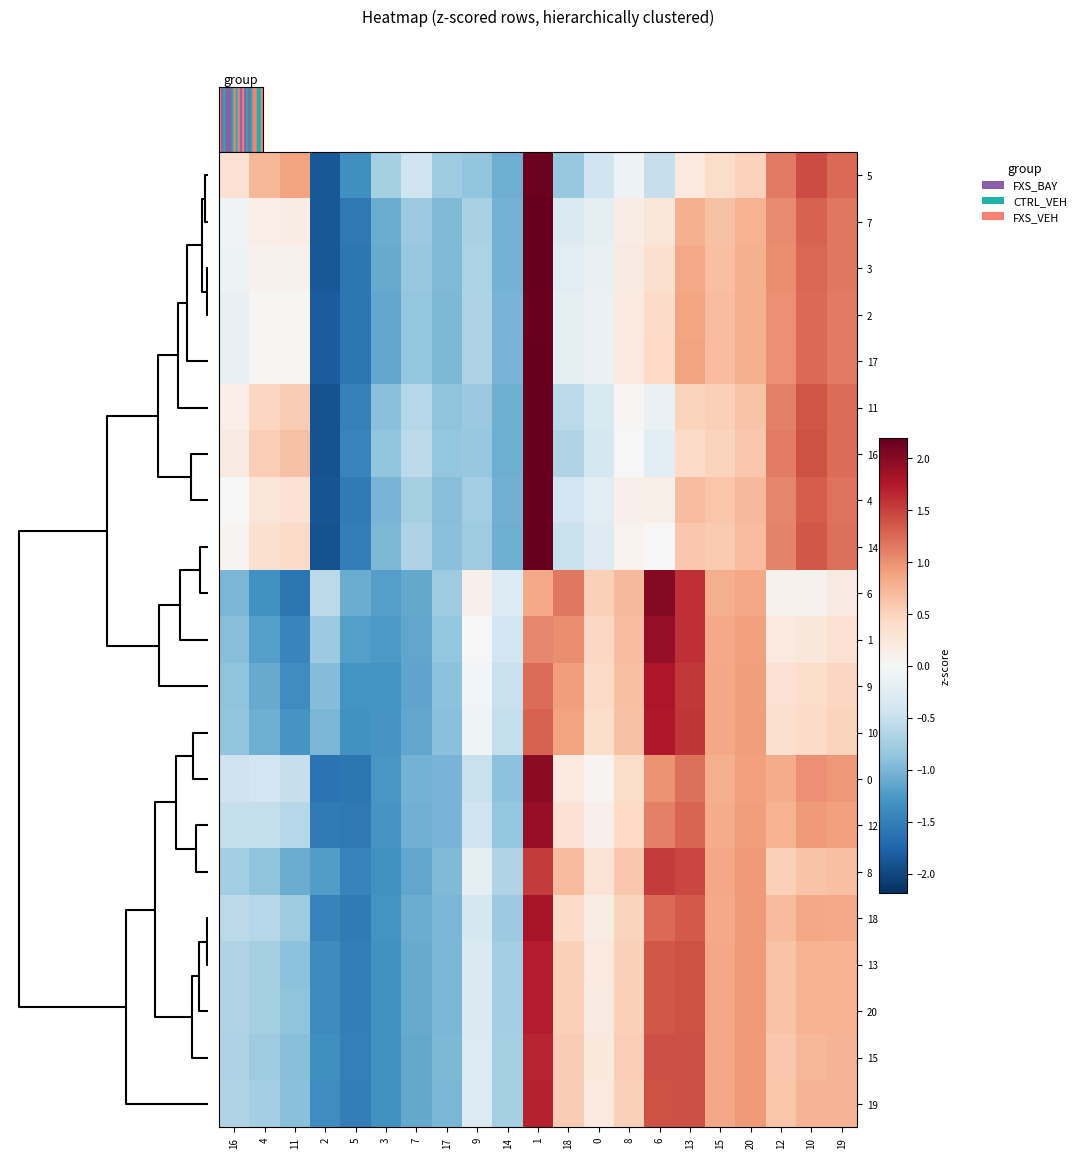

What is the smallest value displayed?

-1.9